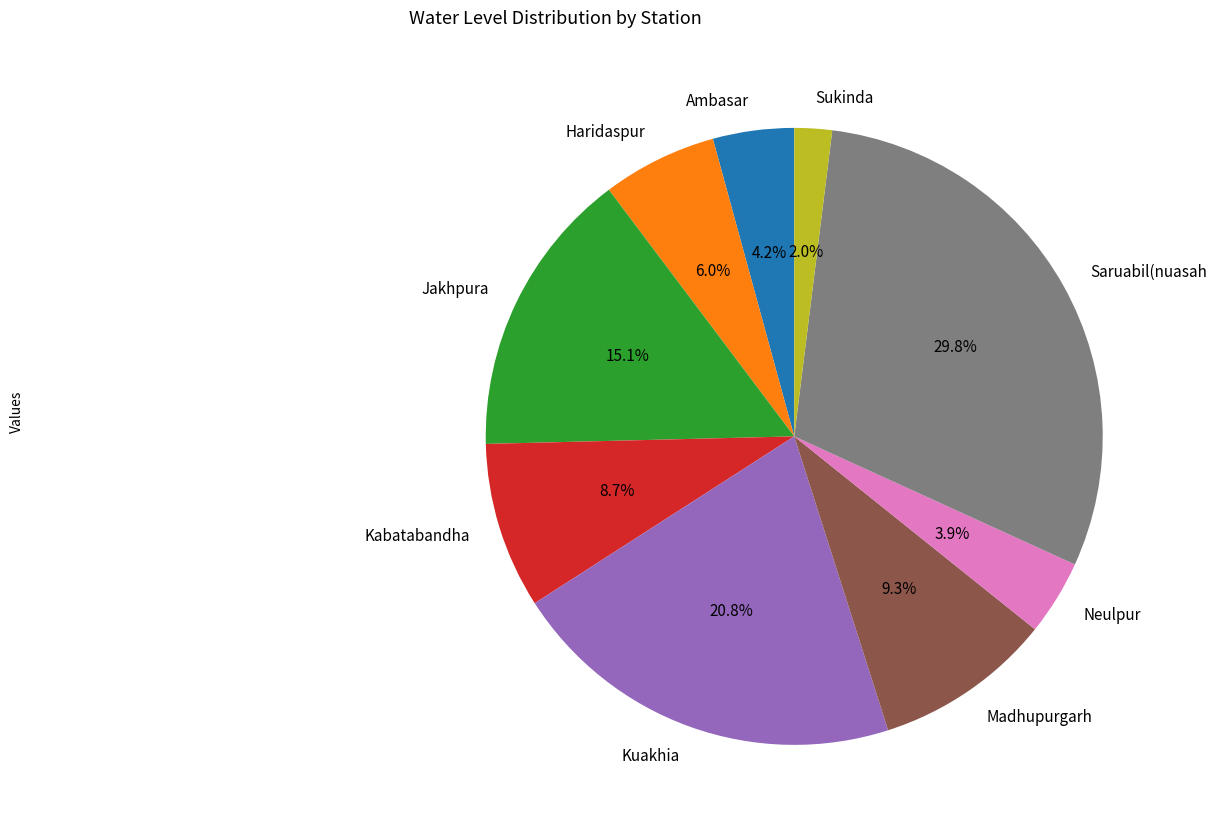

The Neulpur slice represents 4% of the pie. True or false?

True